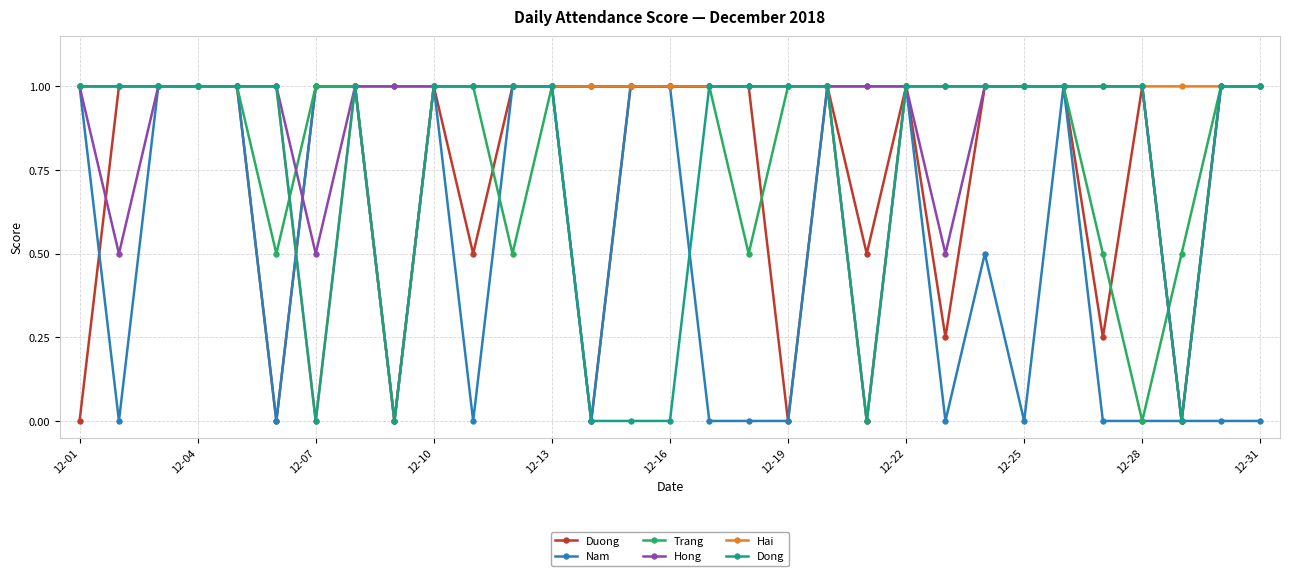

At how many categories does at least one series exceed 0?

31